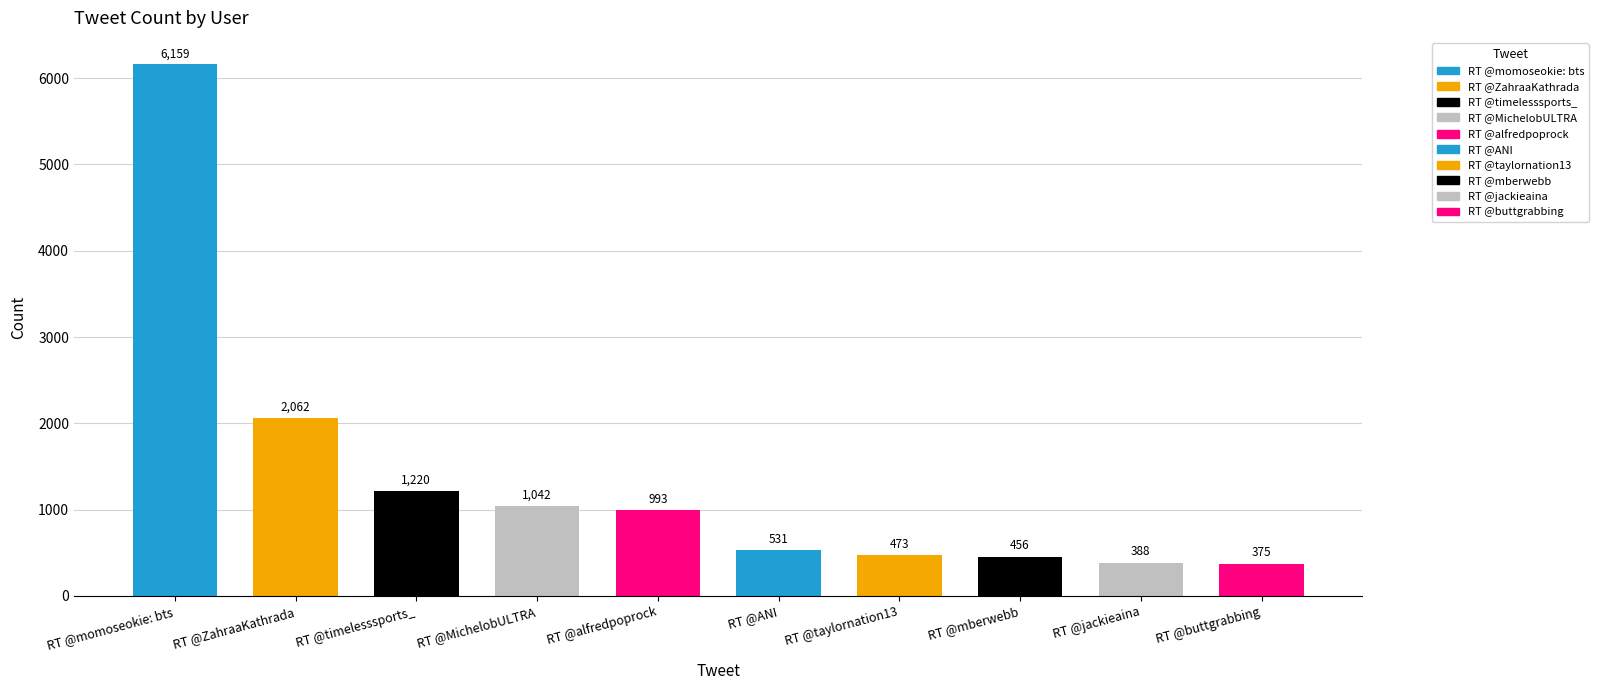

Reading left to right, what are all the values shown in this chart?

RT @momoseokie: bts=6159	RT @ZahraaKathrada=2062	RT @timelesssports_=1220	RT @MichelobULTRA=1042	RT @alfredpoprock=993	RT @ANI=531	RT @taylornation13=473	RT @mberwebb=456	RT @jackieaina=388	RT @buttgrabbing=375